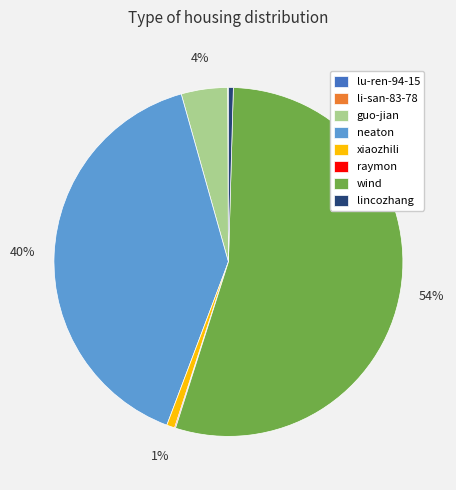

Between lincozhang and neaton, which is larger?

neaton